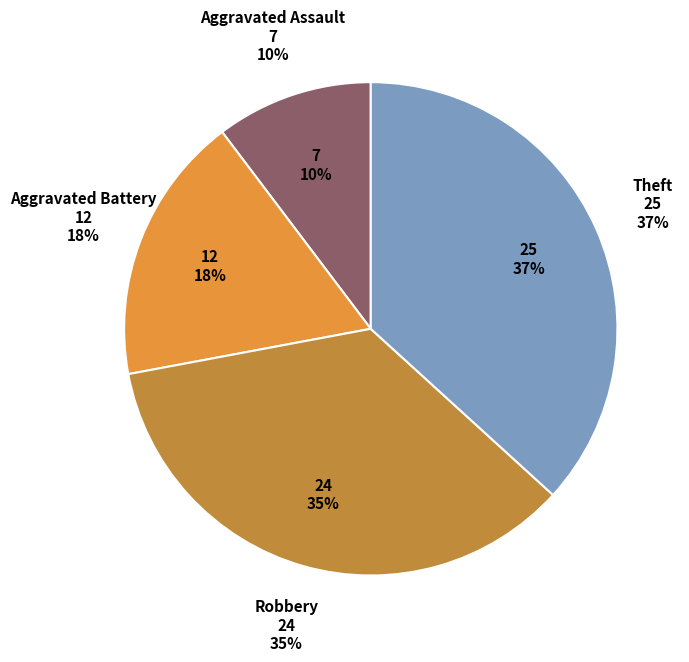

Which slice is the largest?

Theft